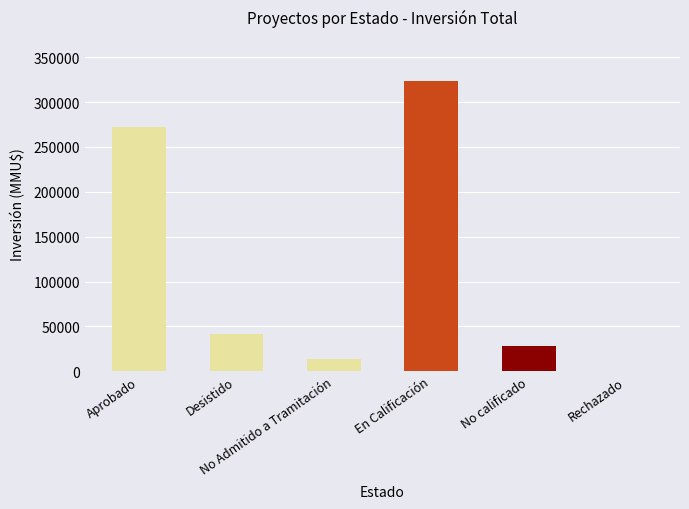

Is the value of Count at No Admitido a Tramitación greater than the value of Inversión(MMU$) at No Admitido a Tramitación?

No